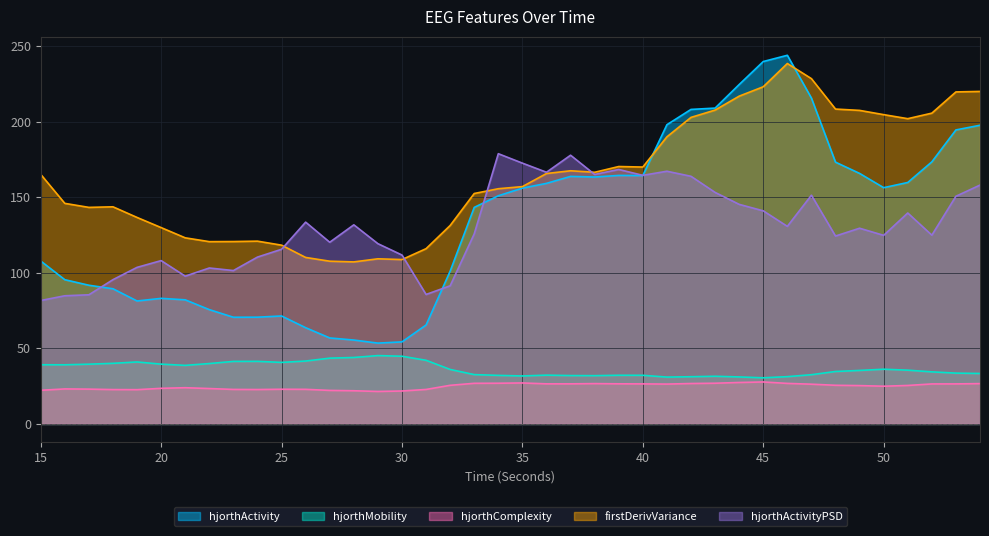

How many values in the hjorthActivityPSD_EEG series are below 129?

20